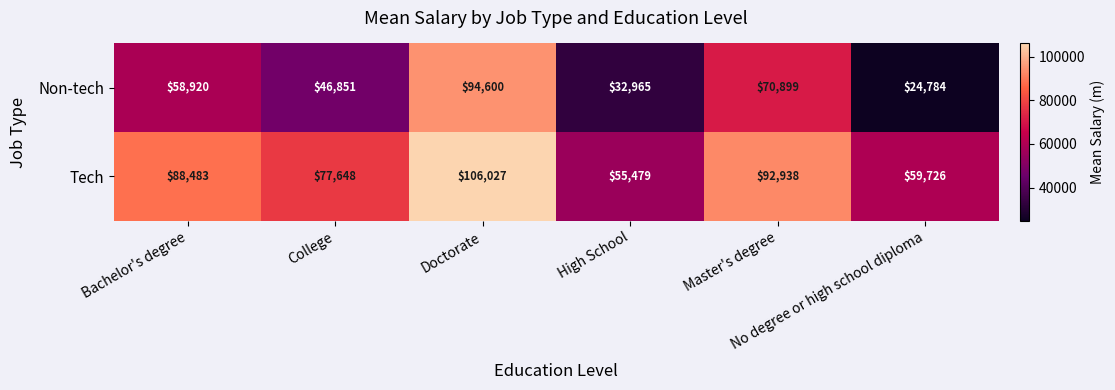

Which series has the largest total across all categories?

Tech